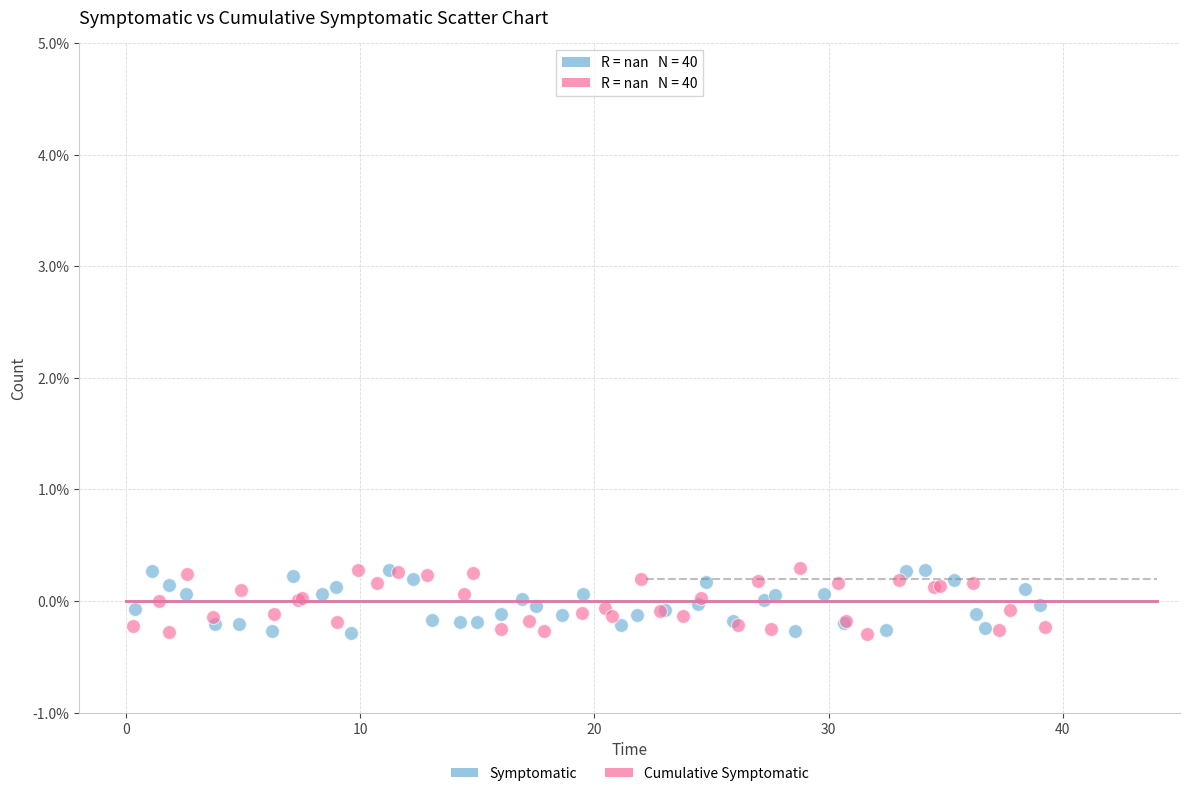

What are all the series names shown in the legend?

Symptomatic, Cumulative Symptomatic